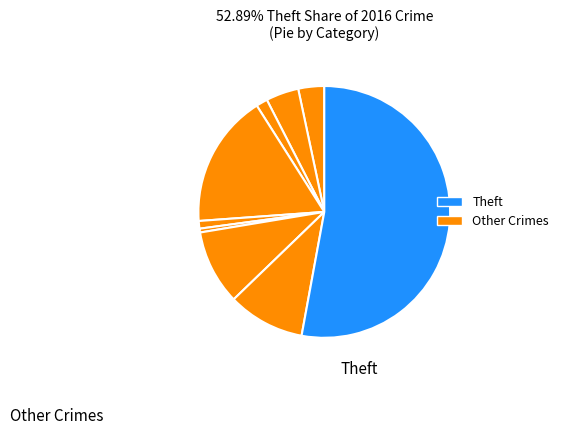

Count the number of slices in the pie.

9